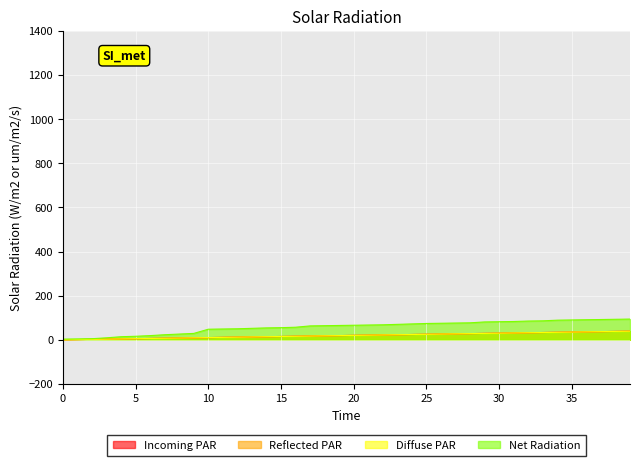

The Unnamed: 0.1 series shows 4 at 2. True or false?

False